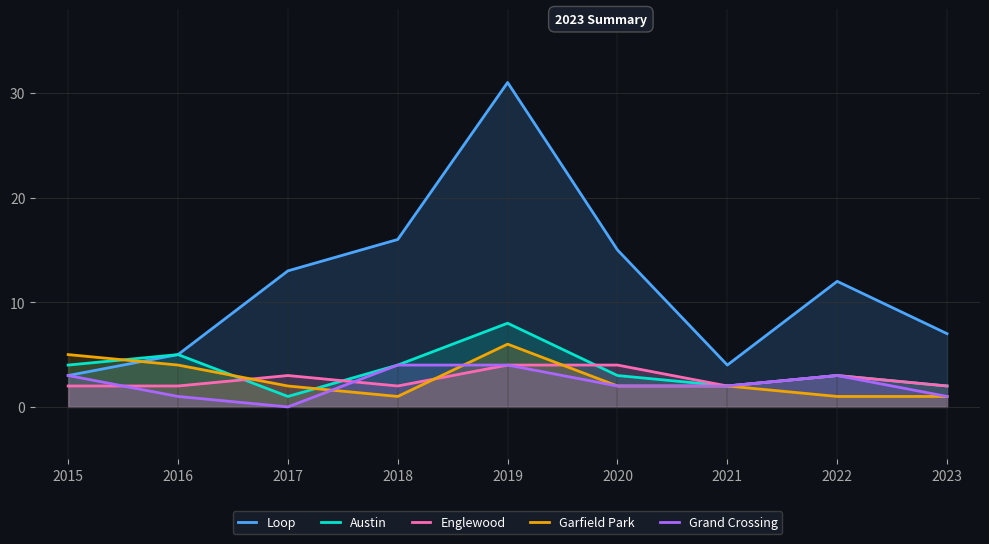

How many times do Garfield Park and Loop cross each other?

1